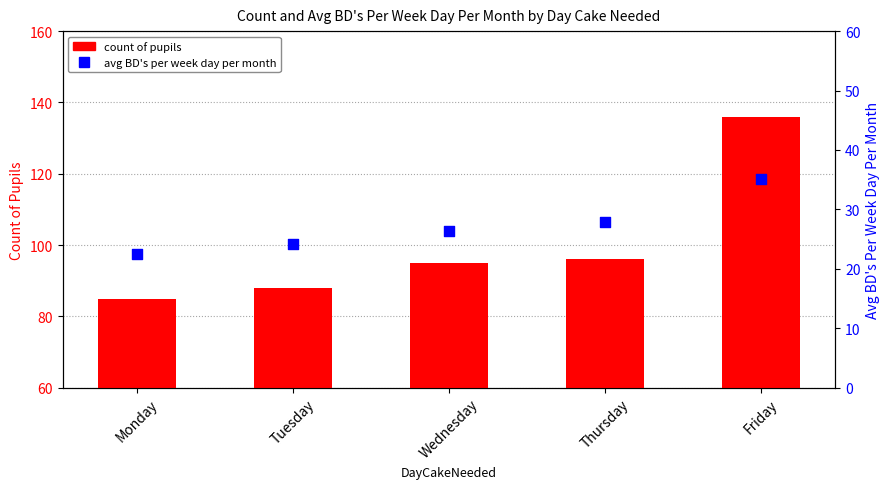

Which series has the largest total across all categories?

count of pupils